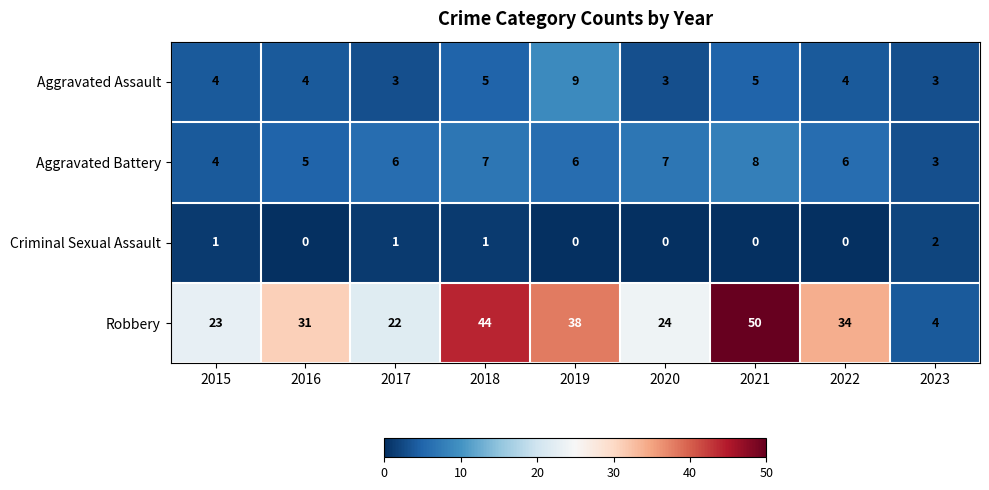

Is it true that Criminal Sexual Assault equals 0 at 2017?

False